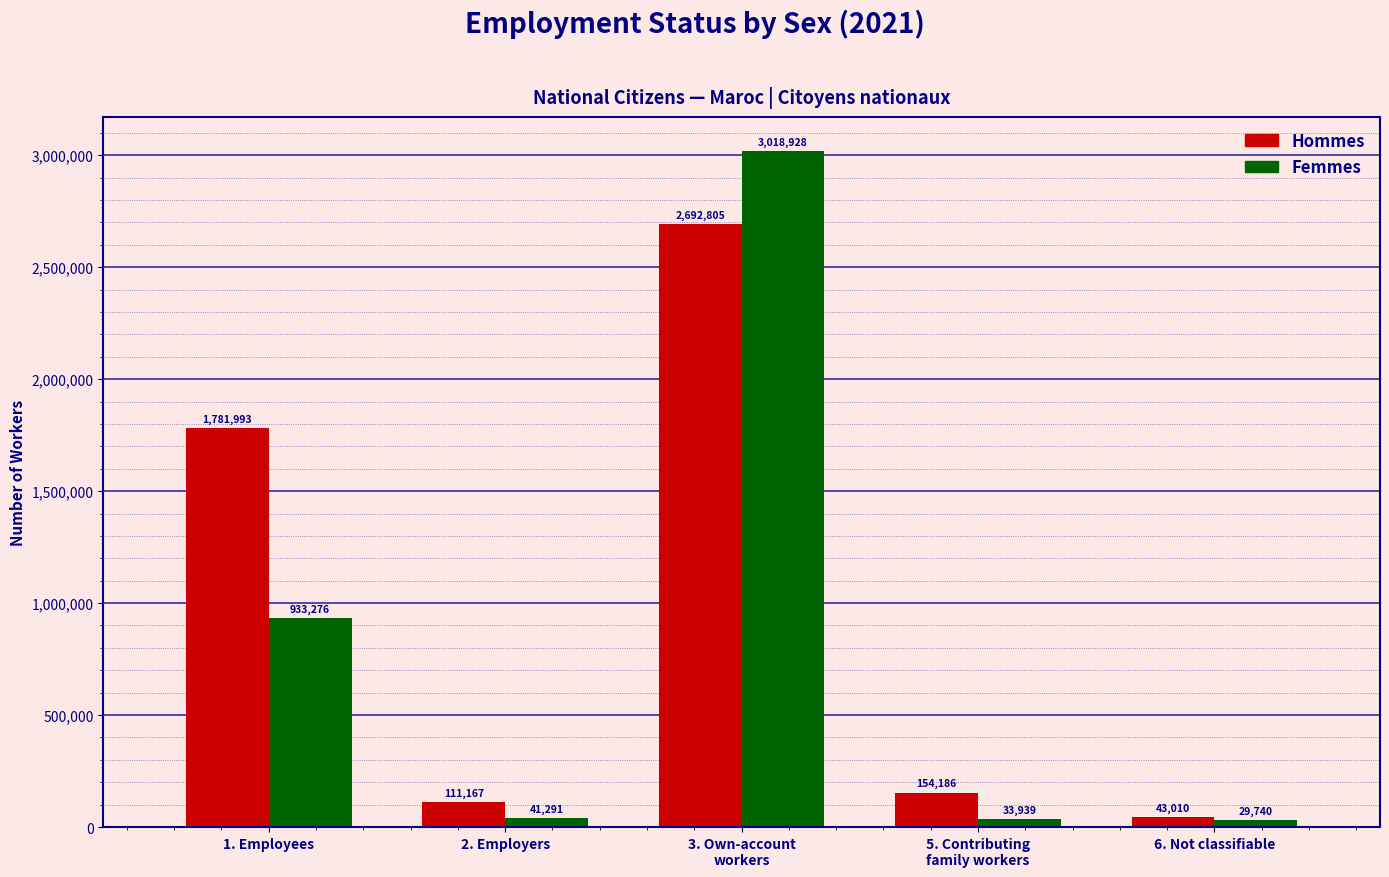

At which category does the chart reach its peak across all series?

3. Own-account
workers